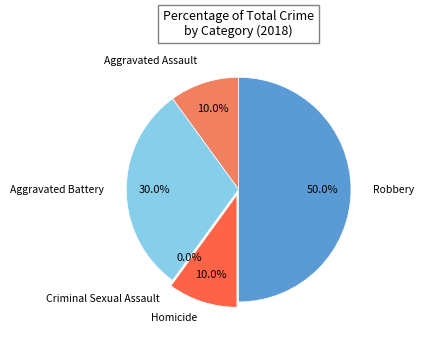

Which category has the biggest portion of the pie?

Robbery